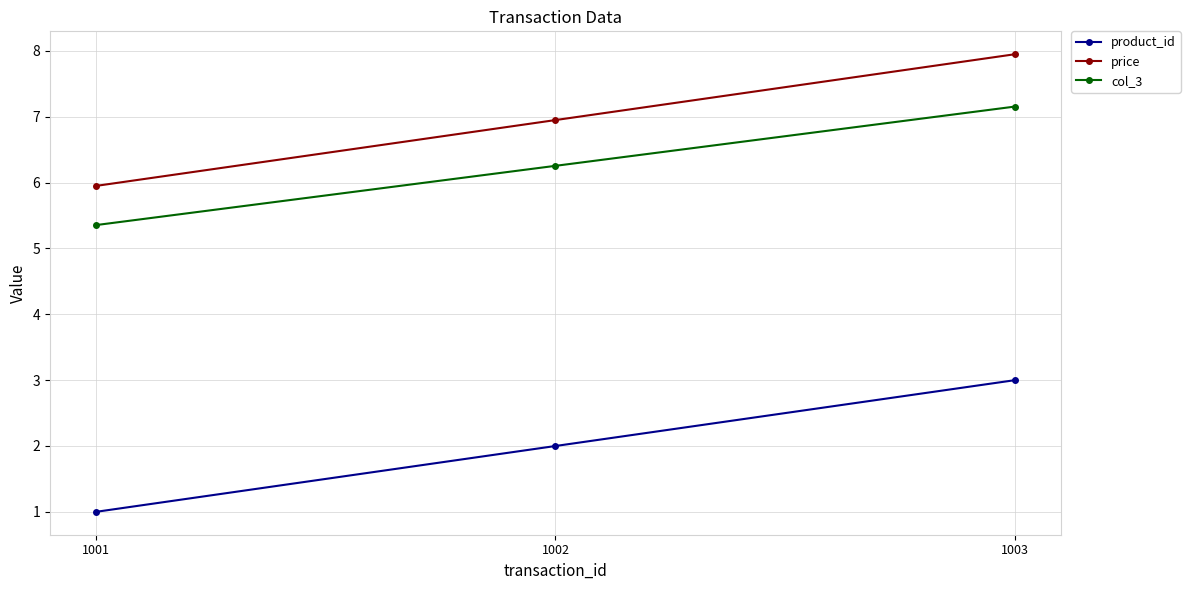

What is the value of the price point at the 2nd from the left?

7.0